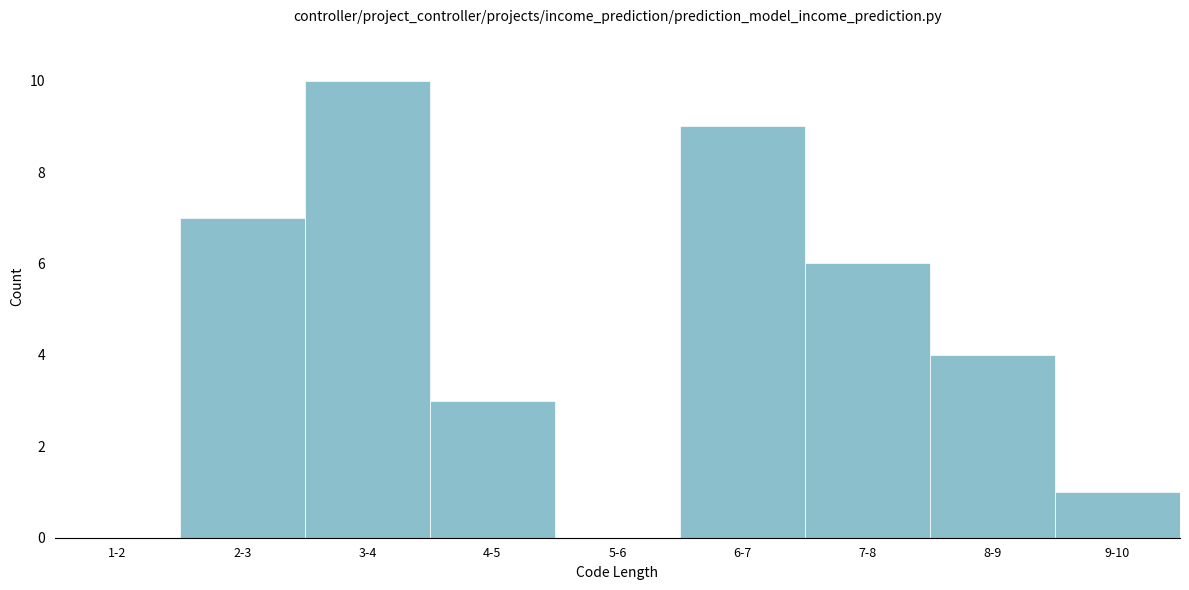

Reading left to right, transcribe all the data shown in this chart.

1-2=0	2-3=7	3-4=10	4-5=3	5-6=0	6-7=9	7-8=6	8-9=4	9-10=1